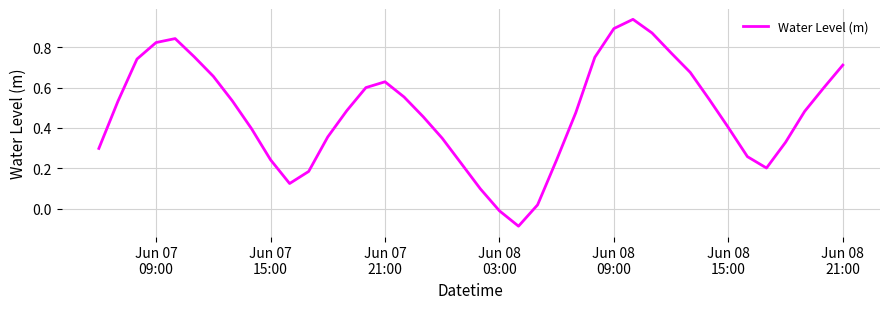

How many series are shown in this chart?

1